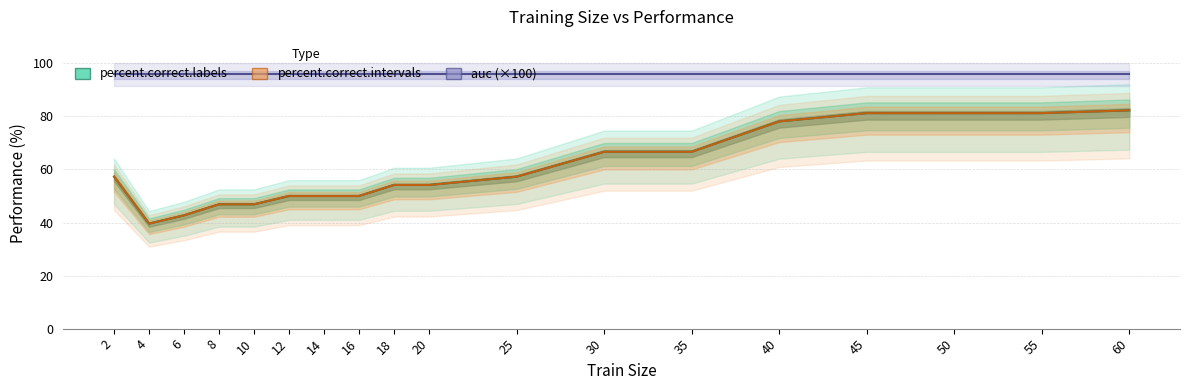

Reading left to right, list all the values displayed in this chart.

percent.correct.labels: 2=57.3	4=39.6	6=42.7	8=46.9	10=46.9	12=50.0	14=50.0	16=50.0	18=54.2	20=54.2	25=57.3	30=66.7	35=66.7	40=78.1	45=81.2	50=81.2	55=81.2	60=82.3
percent.correct.intervals: 2=57.3	4=39.6	6=42.7	8=46.9	10=46.9	12=50.0	14=50.0	16=50.0	18=54.2	20=54.2	25=57.3	30=66.7	35=66.7	40=78.1	45=81.2	50=81.2	55=81.2	60=82.3
auc (×100): 2=96.1	4=96.1	6=96.1	8=96.1	10=96.1	12=96.1	14=96.1	16=96.1	18=96.1	20=96.1	25=96.1	30=96.1	35=96.1	40=96.1	45=96.1	50=96.1	55=96.1	60=96.1